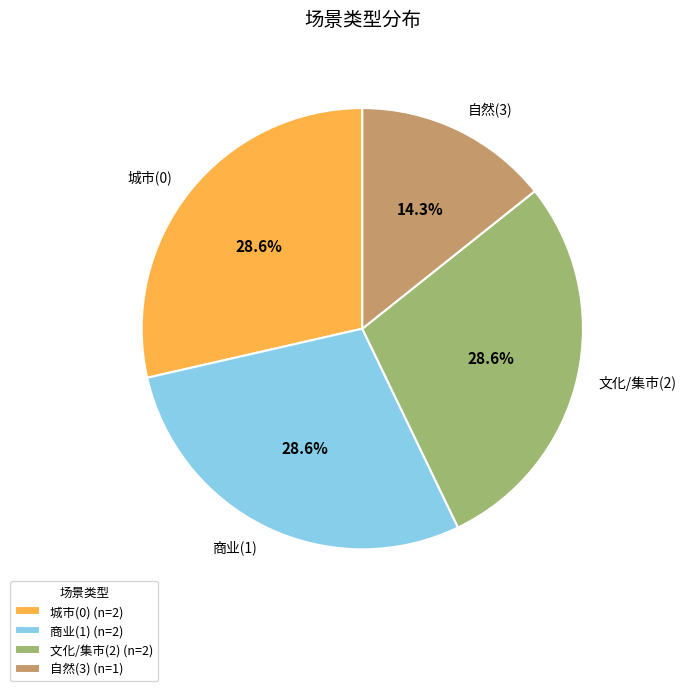

To the nearest percent, what is the difference between the largest and smallest slice percentages?

14%